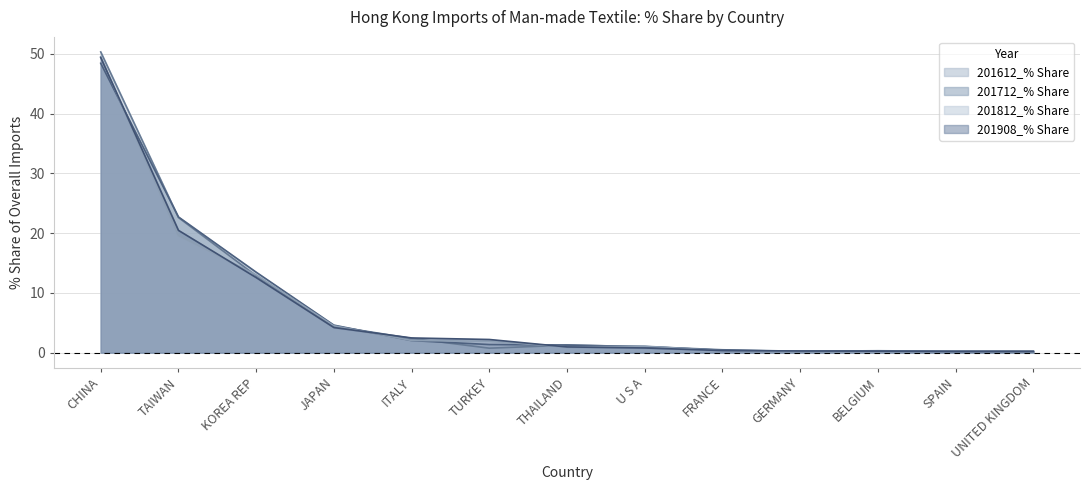

What is the average value of the 201712_% Share series?

7.4